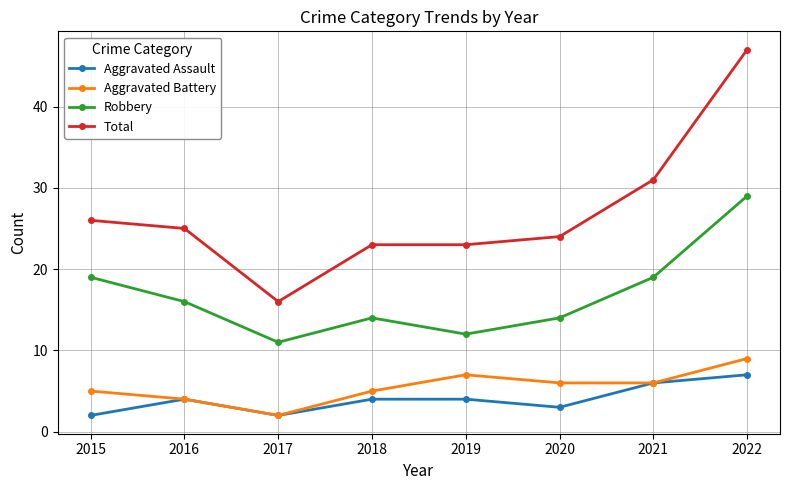

At which category does Aggravated Battery reach its first local peak?

2019